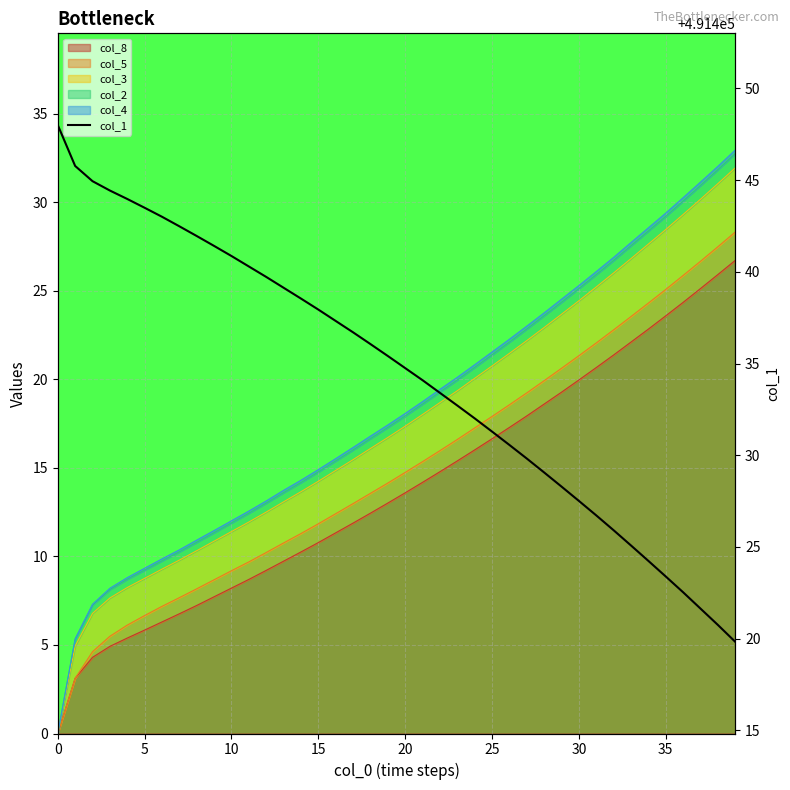

What is the difference between the values at 10 and 24?

8.8